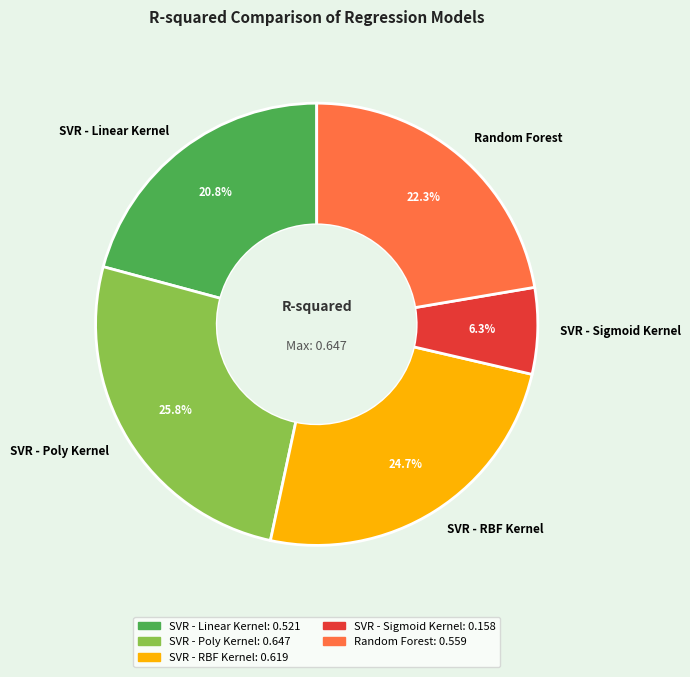

To the nearest percent, what is the difference between the SVR - Sigmoid Kernel and Random Forest slice percentages?

16%